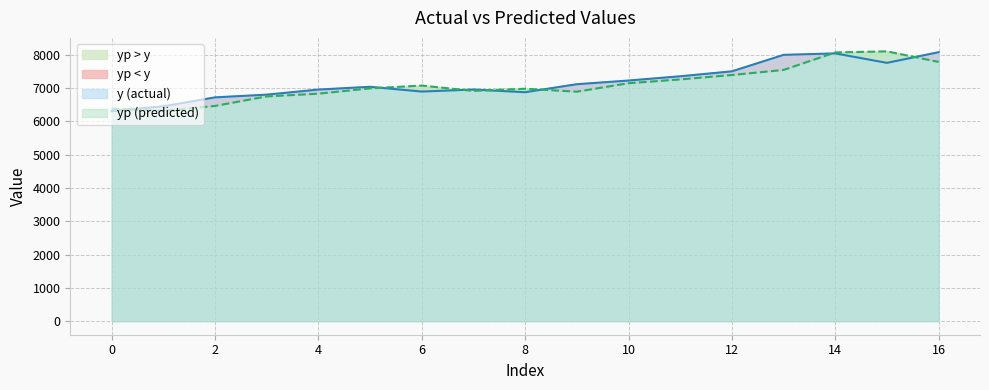

What is the value of the y point at the 7th from the left?

6899.7